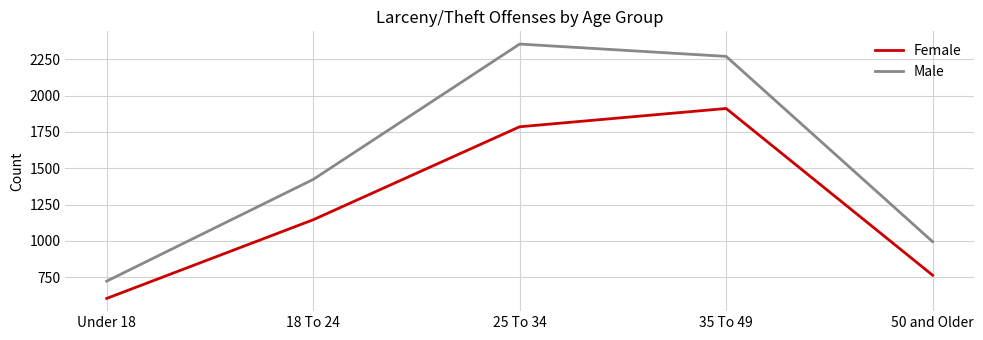

What is the difference between the maximum and minimum values in the Male series?

1634